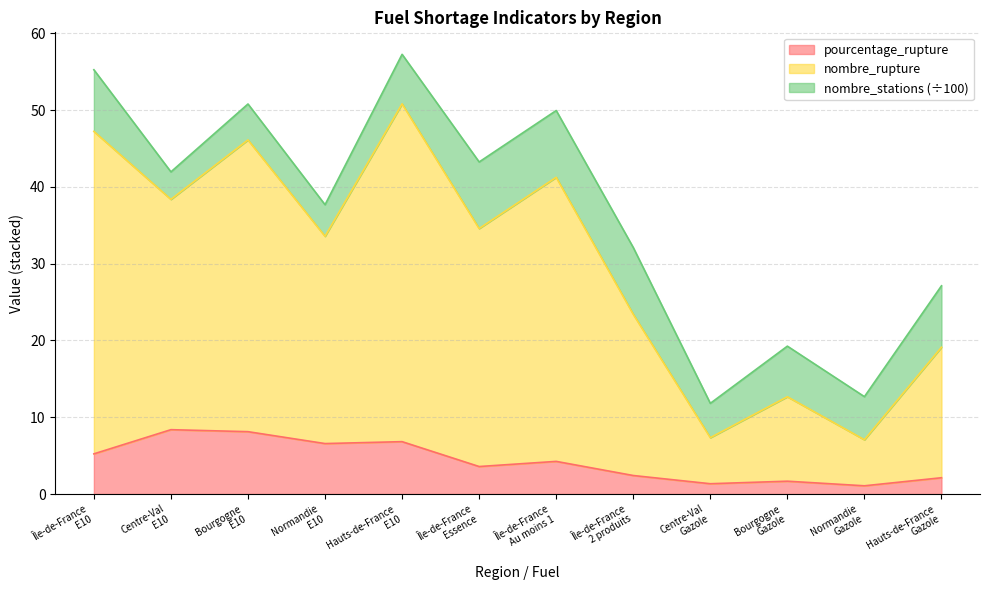

At which category is the sum across all series the highest?

Hauts-de-France
E10